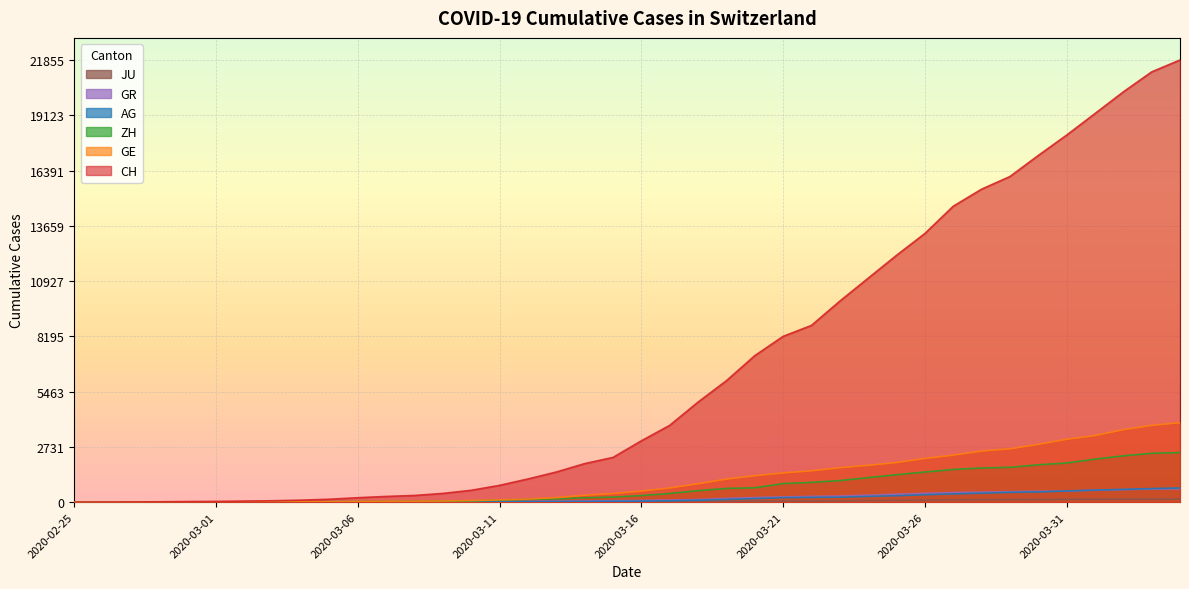

Reading left to right, what are all the values shown in this chart?

CH: 0	5	9	19	31	38	55	70	99	145	220	283	332	432	587	831	1146	1490	1905	2211	3032	3796	4945	6002	7240	8194	8736	9935	11069	12200	13278	14625	15470	16094	17135	18141	19207	20278	21267	21855
GE: 0	1	1	4	8	9	10	13	15	20	29	42	44	59	79	112	153	224	343	425	549	701	911	1139	1307	1445	1549	1703	1820	1960	2161	2322	2527	2638	2855	3109	3289	3582	3793	3928
AG: 0	1	1	1	3	4	7	7	10	11	12	14	14	15	18	20	27	30	33	43	56	69	96	134	175	223	235	245	283	318	367	407	444	485	506	554	596	631	673	702
GR: 0	2	2	6	6	6	9	9	12	14	16	17	18	18	22	31	43	53	56	71	84	101	128	182	226	258	284	300	343	393	433	474	495	519	535	547	592	622	649	657
ZH: 0	0	2	2	6	7	10	13	15	23	29	34	40	49	62	101	140	163	218	250	326	429	568	679	711	919	978	1067	1213	1357	1489	1616	1690	1722	1848	1936	2125	2289	2417	2450
JU: 0	0	1	1	1	1	1	2	2	4	4	5	5	7	7	7	12	17	18	19	25	29	32	36	44	54	61	69	82	92	100	114	119	127	128	140	145	149	149	154